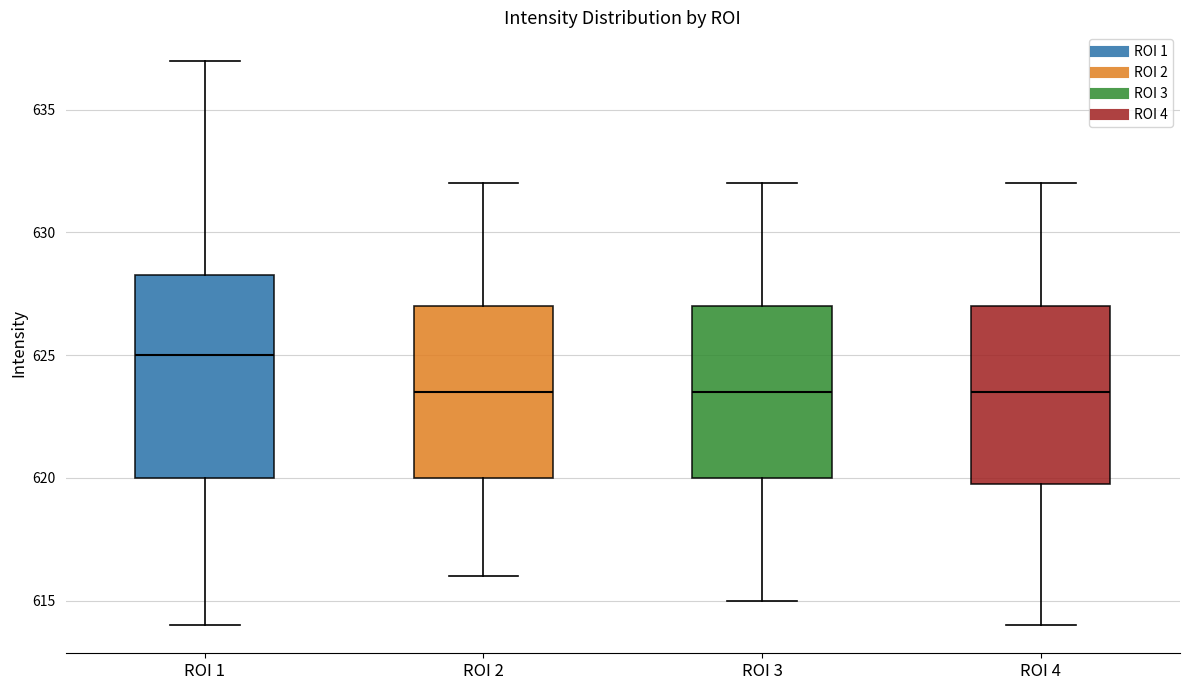

Reading left to right, transcribe this box plot: for each box, give where its median line is, the range the box spans, and where its two whiskers end, as read against the y-axis. The values are not printed on the chart, so give them approximately, as read against the axis.

ROI 1: median 625.0, box 620.0 to 628.5, whiskers 614.0 to 637.0
ROI 2: median 623.5, box 620.0 to 627.0, whiskers 616.0 to 632.0
ROI 3: median 623.5, box 620.0 to 627.0, whiskers 615.0 to 632.0
ROI 4: median 623.5, box 620.0 to 627.0, whiskers 614.0 to 632.0